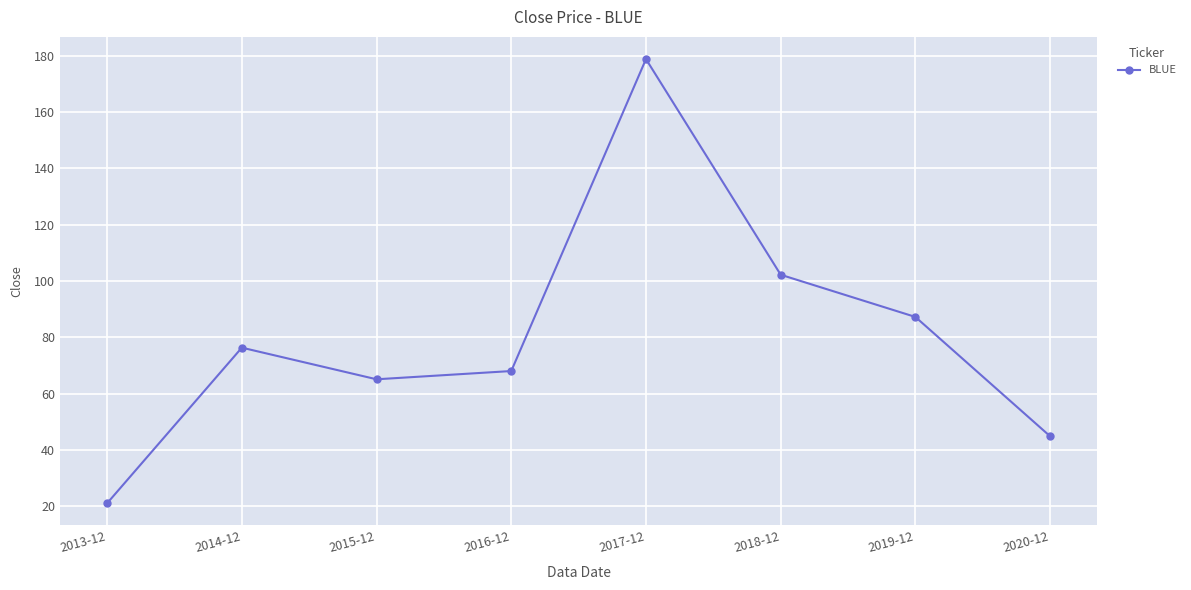

Reading right to left, extract all data points from this chart.

2020-12=44.9	2019-12=87.2	2018-12=102.2	2017-12=178.7	2016-12=68.0	2015-12=65.1	2014-12=76.3	2013-12=21.1